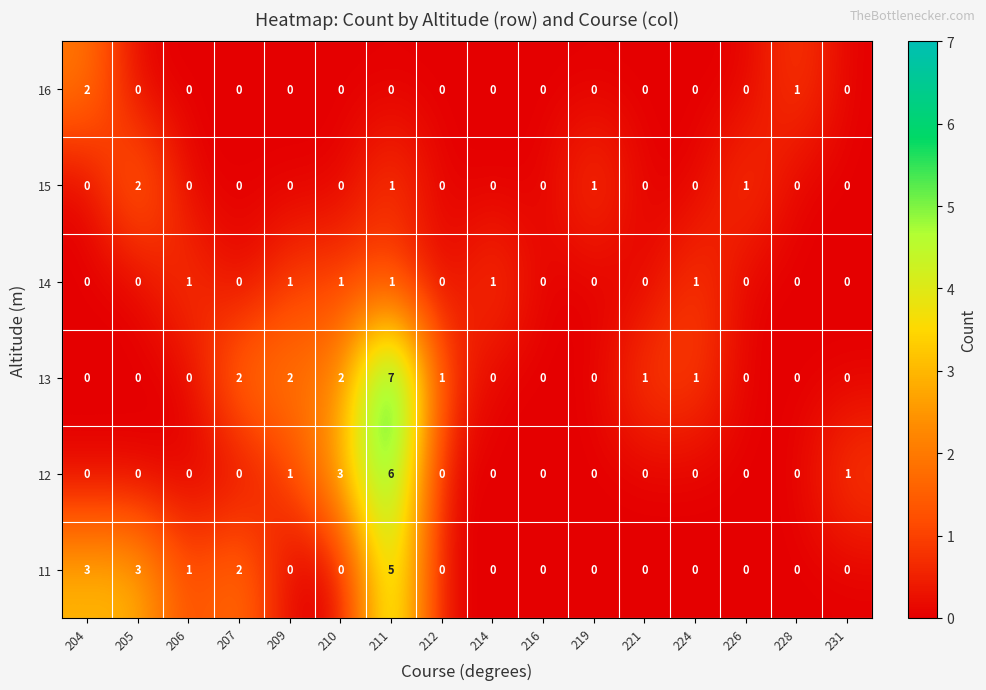

Which series has the widest spread of values?

13